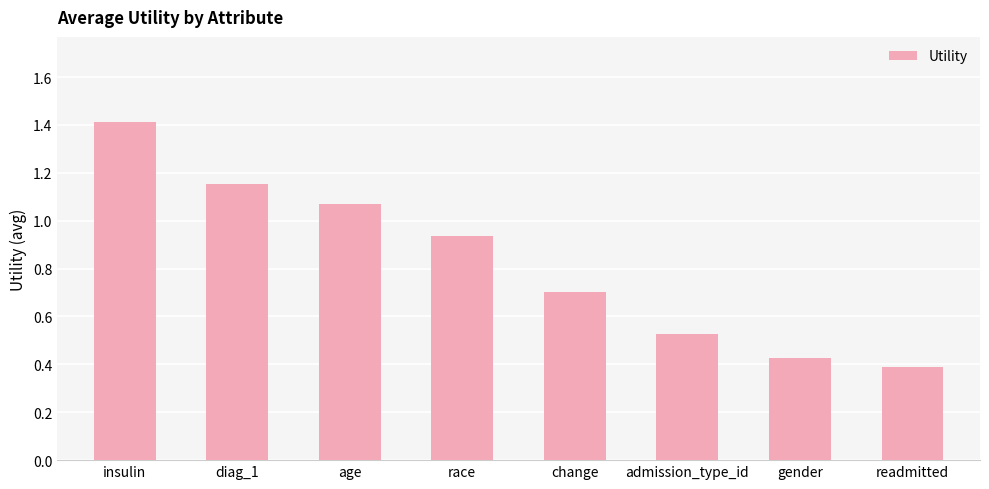

What is the sum of all values?

6.6